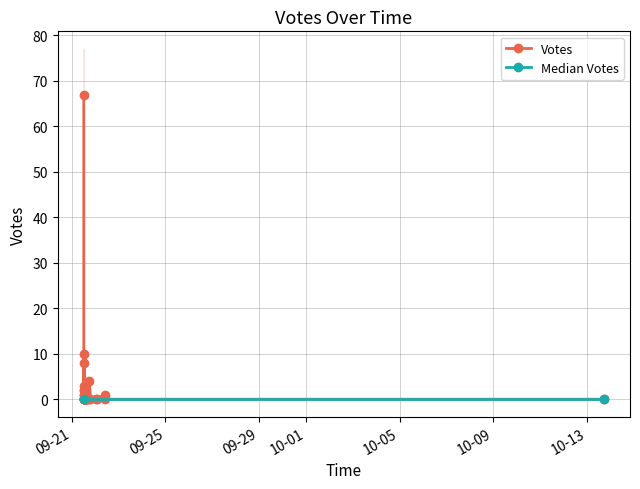

At which category does the data reach its first local valley?

4